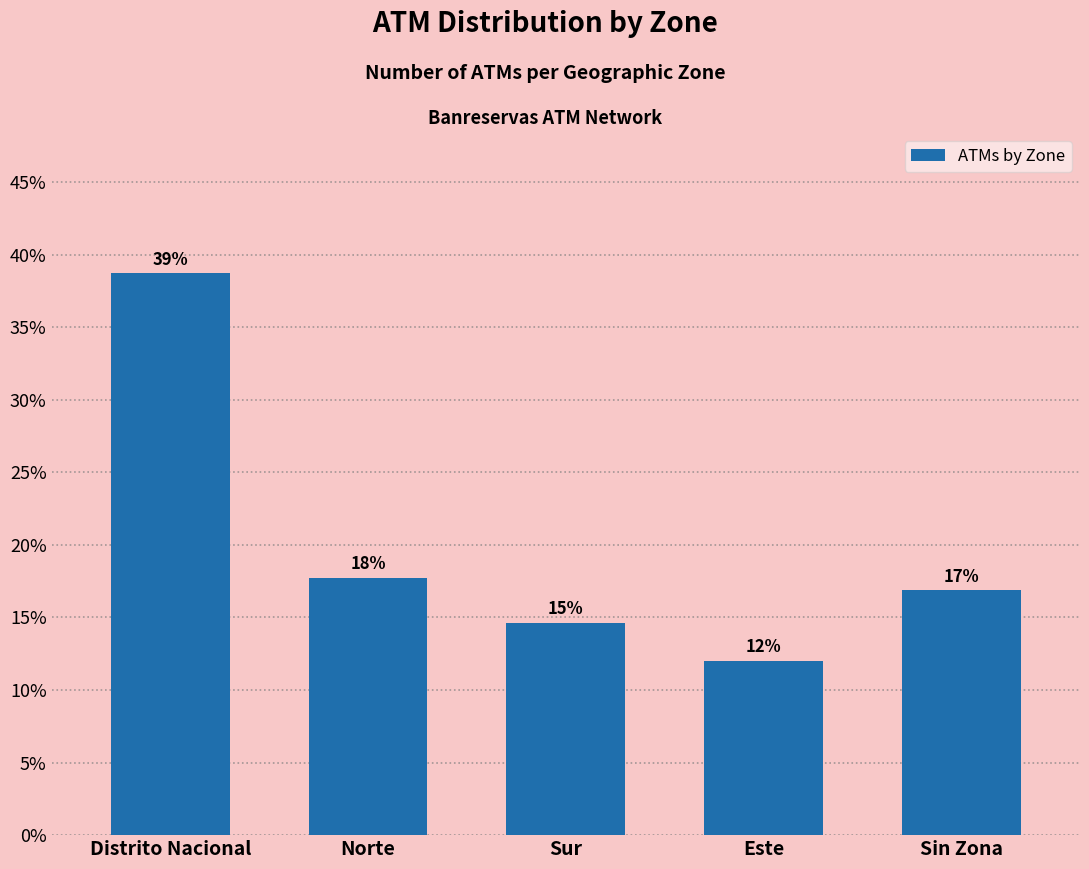

How many bars are there in total?

5